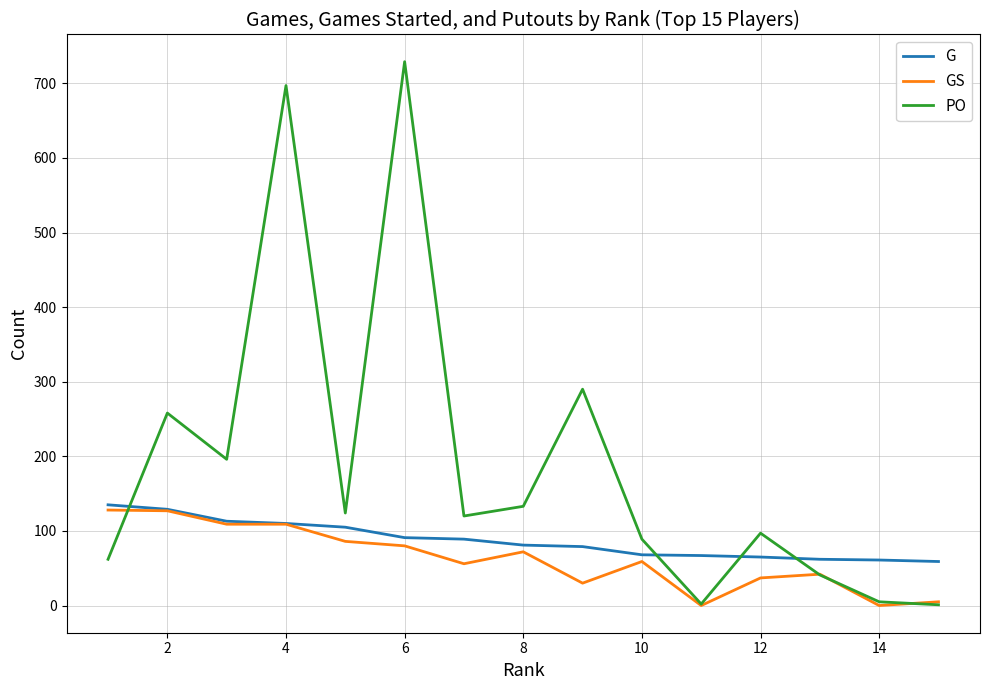

True or false: PO and G intersect in this chart.

True